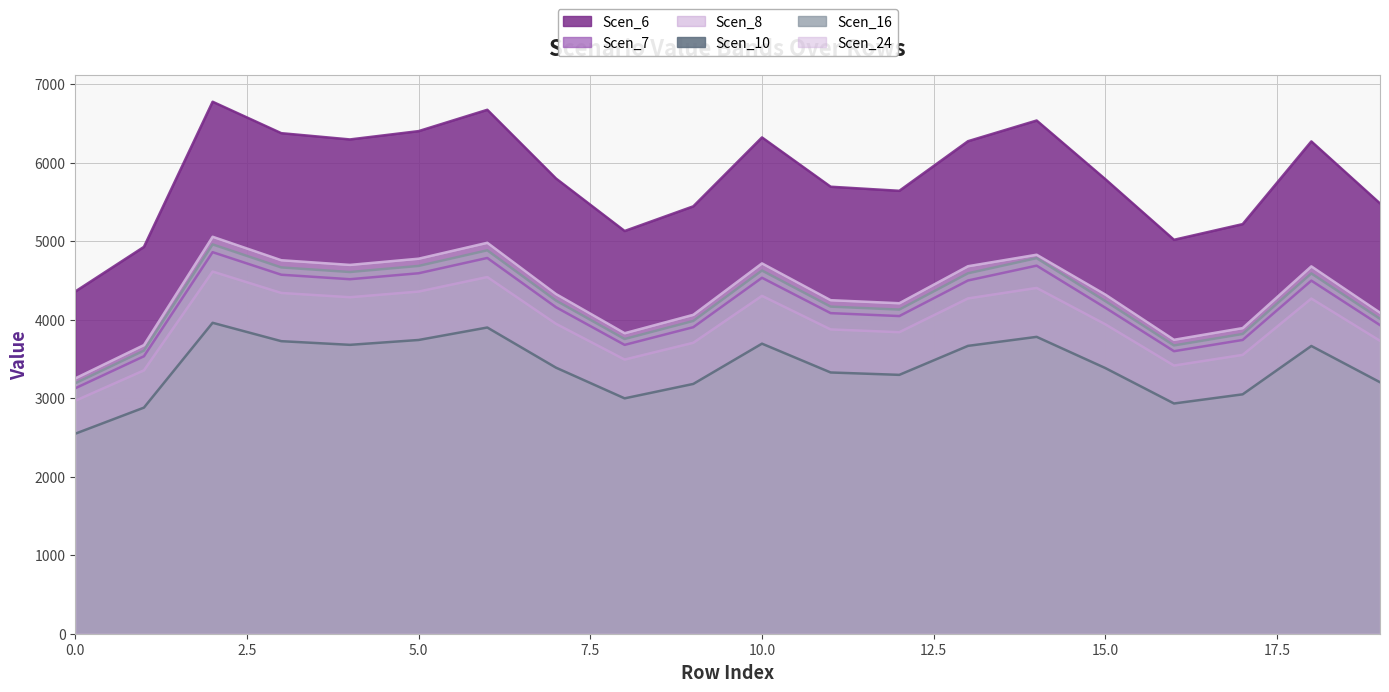

How many lines are shown in the chart?

6